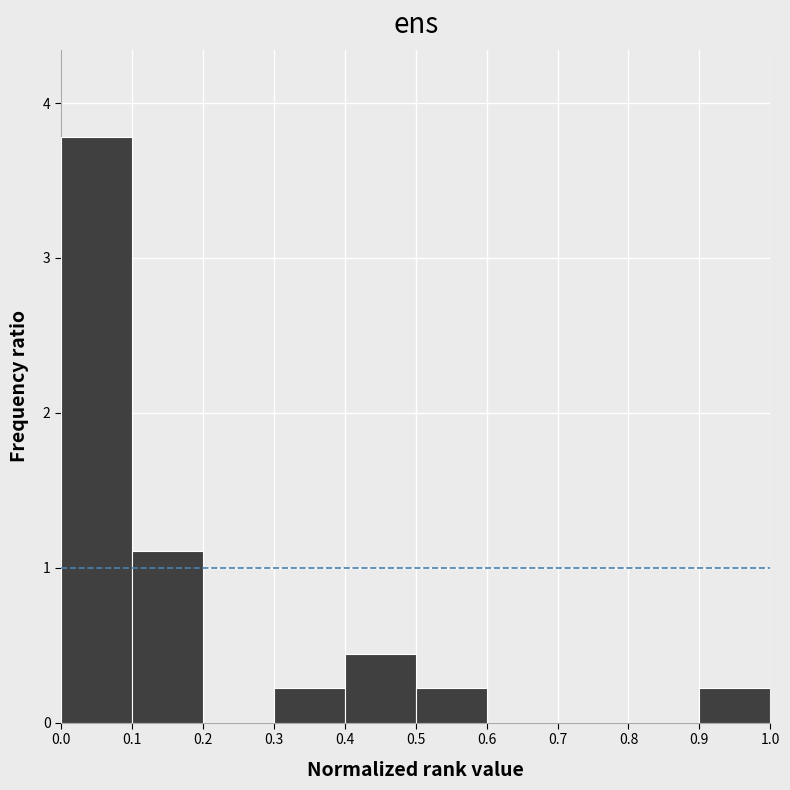

What is the height of the bar covering 0.1 to 0.2 on the x-axis? The values are not printed on the chart, so give them approximately, as read against the axis.

1.1